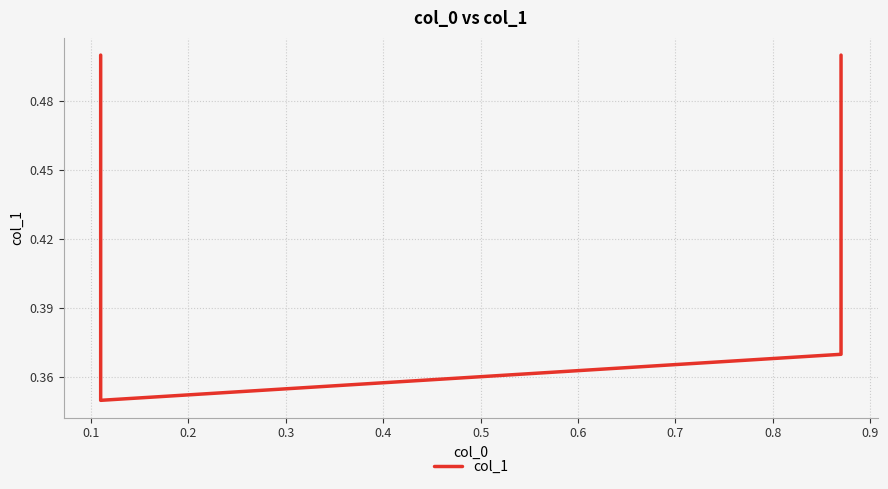

At which category does the chart reach its minimum across all series?

0.1